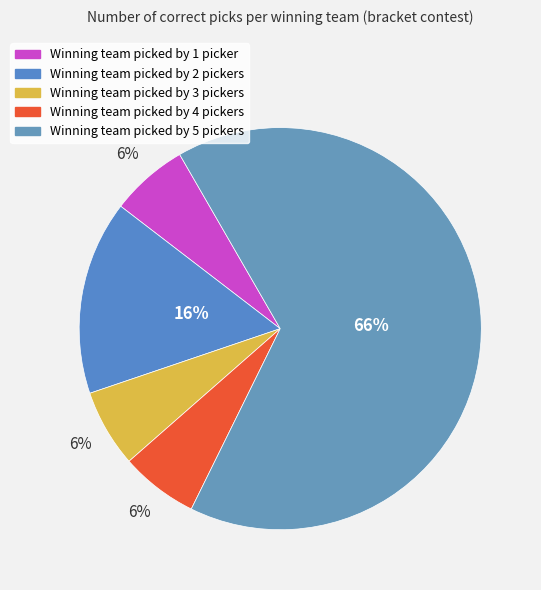

To the nearest percent, what is the average slice percentage?

20%